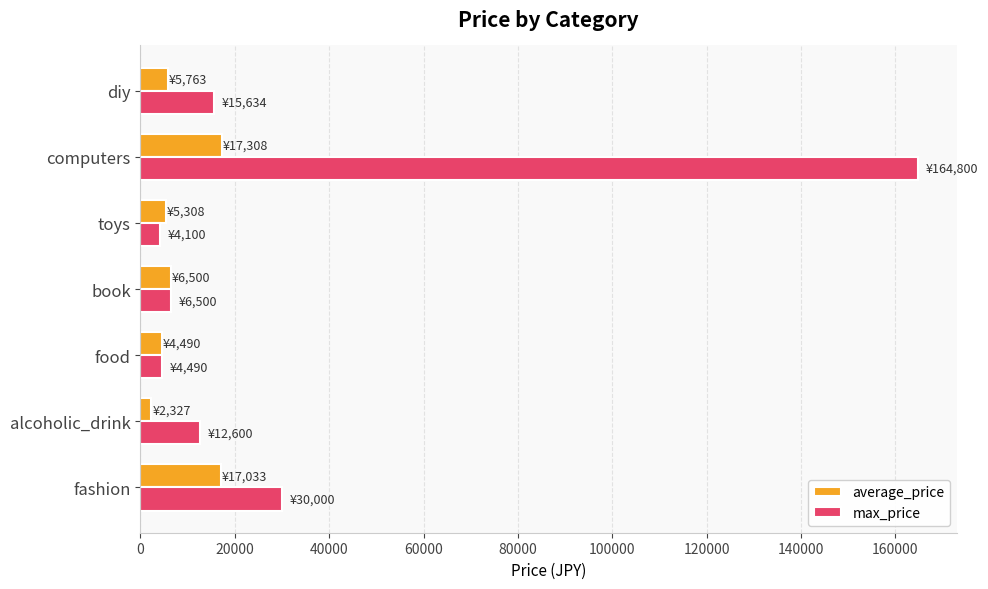

Which series has the largest total across all categories?

max_price